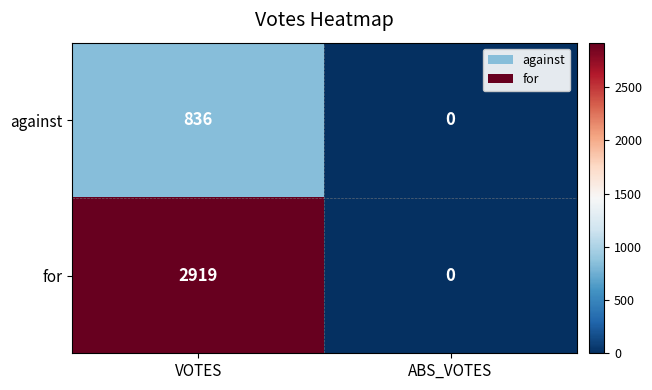

Reading right to left, extract all data points from this chart.

against: ABS_VOTES=0	VOTES=836
for: ABS_VOTES=0	VOTES=2919